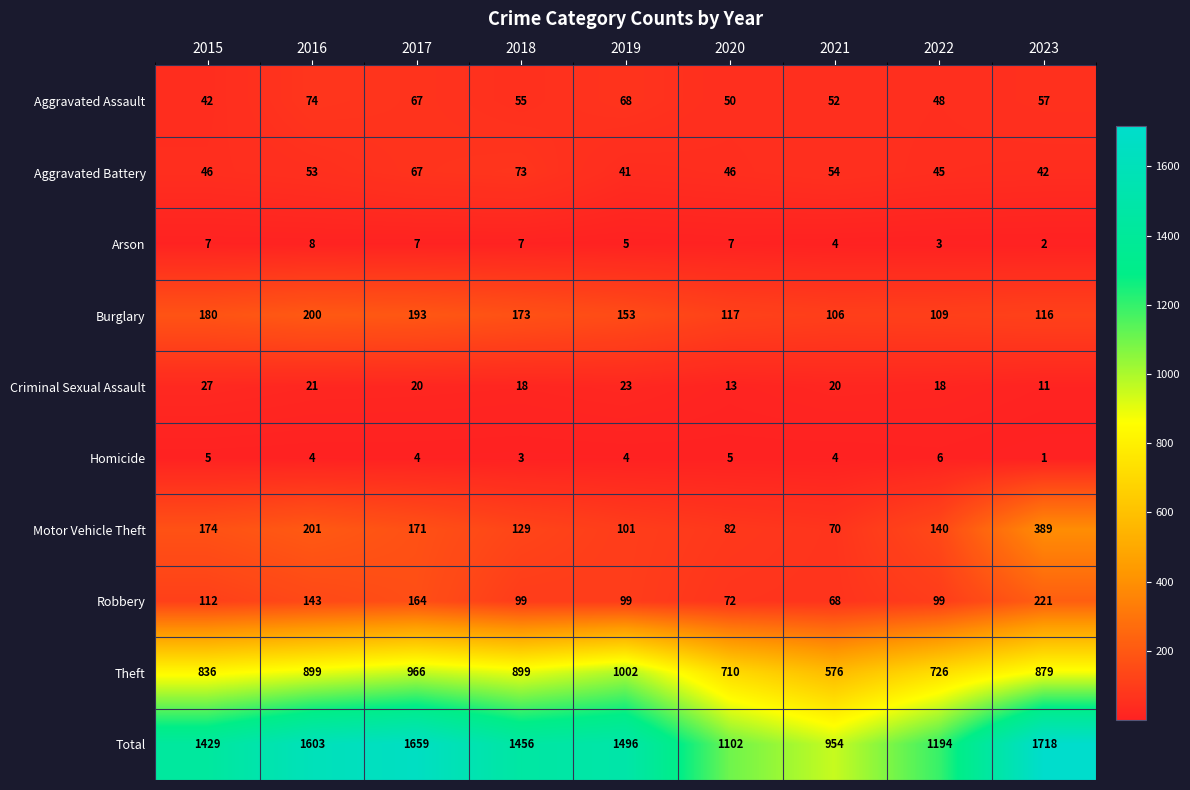

Rank the series at 2019 from lowest to highest value.

Homicide, Arson, Criminal Sexual Assault, Aggravated Battery, Aggravated Assault, Robbery, Motor Vehicle Theft, Burglary, Theft, Total